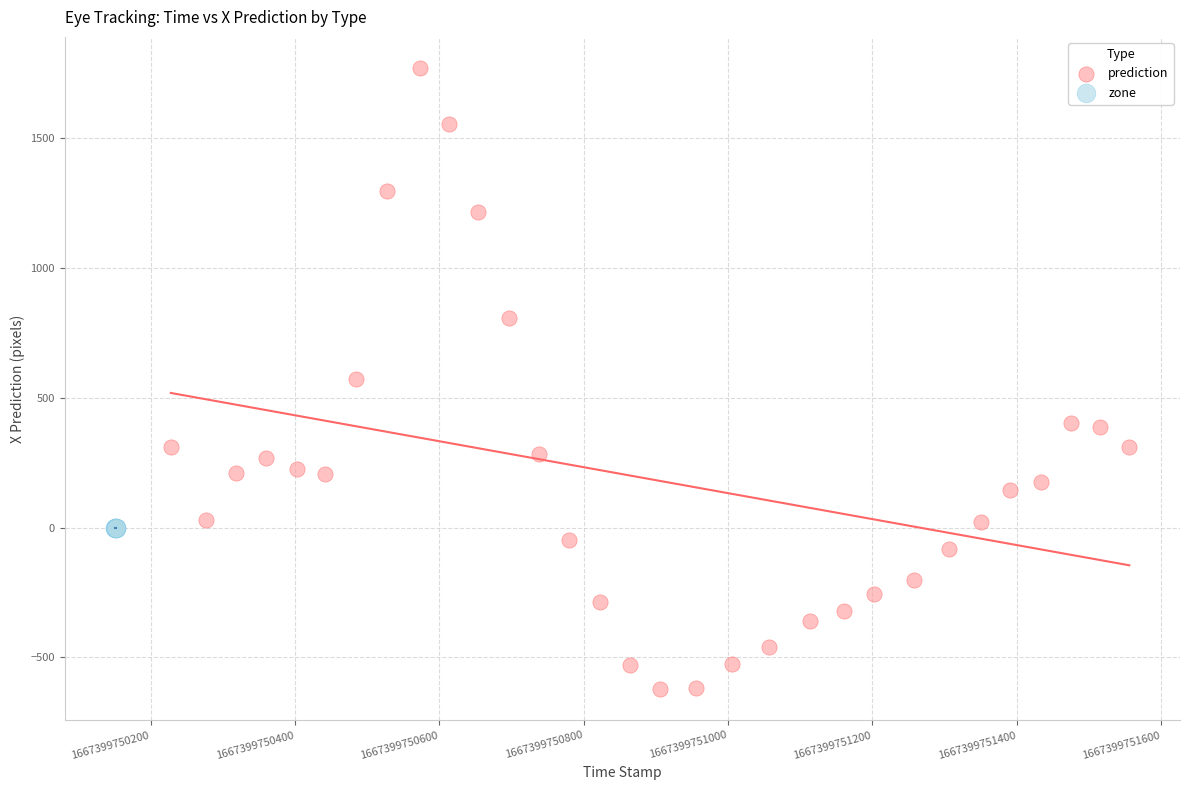

Which series contains the highest Y value?

prediction